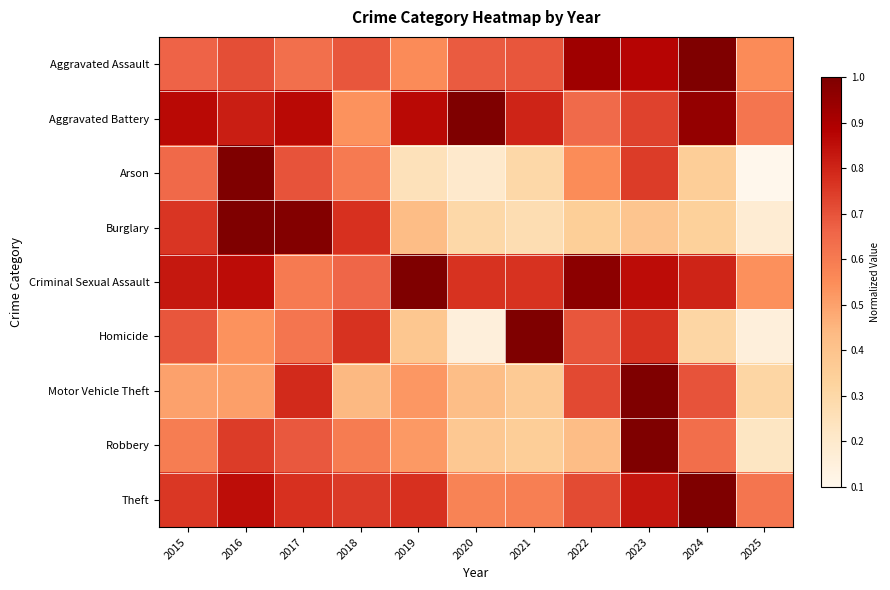

At which category is the sum across all series the highest?

2023